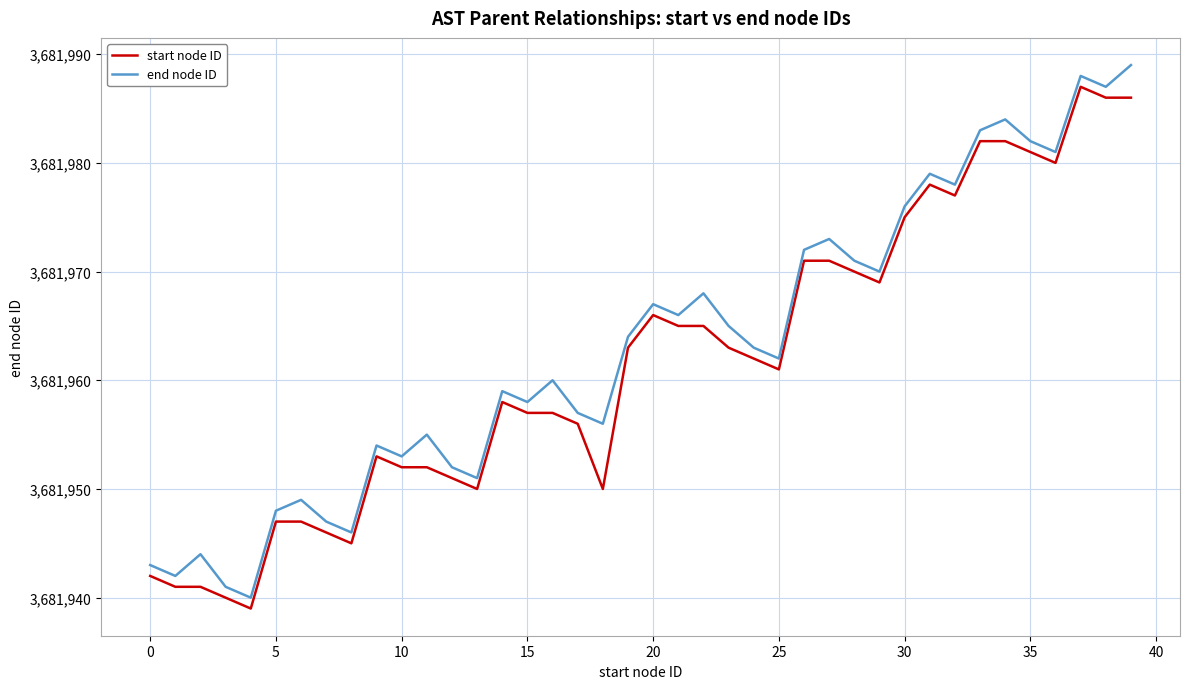

What is the lowest value of the start node ID series?

3681939